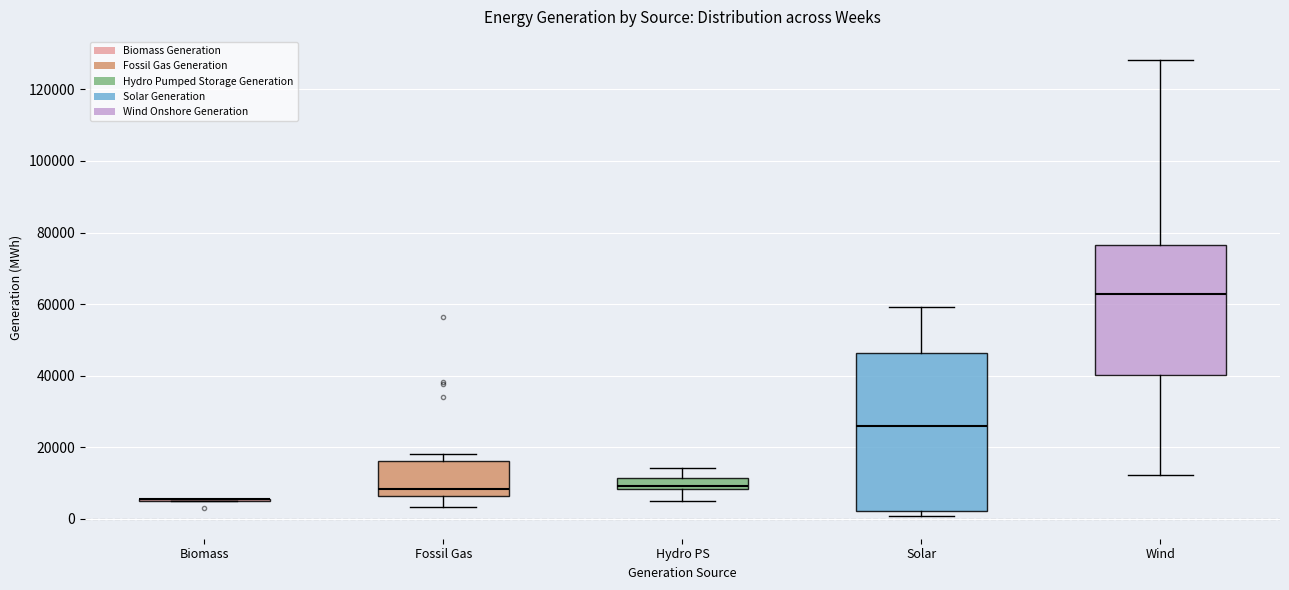

Reading left to right, transcribe this box plot: for each box, give where its median line is, the range the box spans, and where its two whiskers end, as read against the y-axis. The values are not printed on the chart, so give them approximately, as read against the axis.

Biomass: box collapsed to a line at 6000, whiskers 6000 to 6000
Fossil Gas: median 8000, box 6000 to 16000, whiskers 4000 to 18000
Hydro PS: median 10000, box 8000 to 12000, whiskers 6000 to 14000
Solar: median 26000, box 2000 to 46000, whiskers 0 to 60000
Wind: median 62000, box 40000 to 76000, whiskers 12000 to 128000